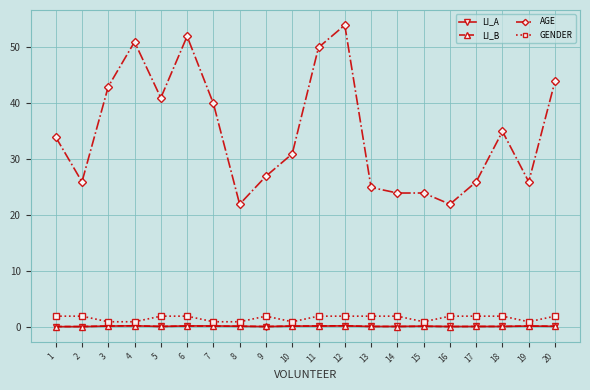

True or false: GENDER has a value of 2.0 at 9.

True